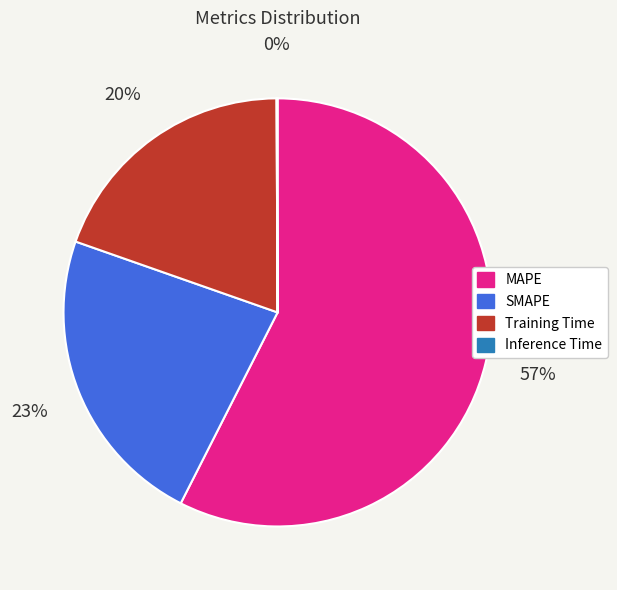

Do SMAPE and Training Time together represent more than half of the pie?

No